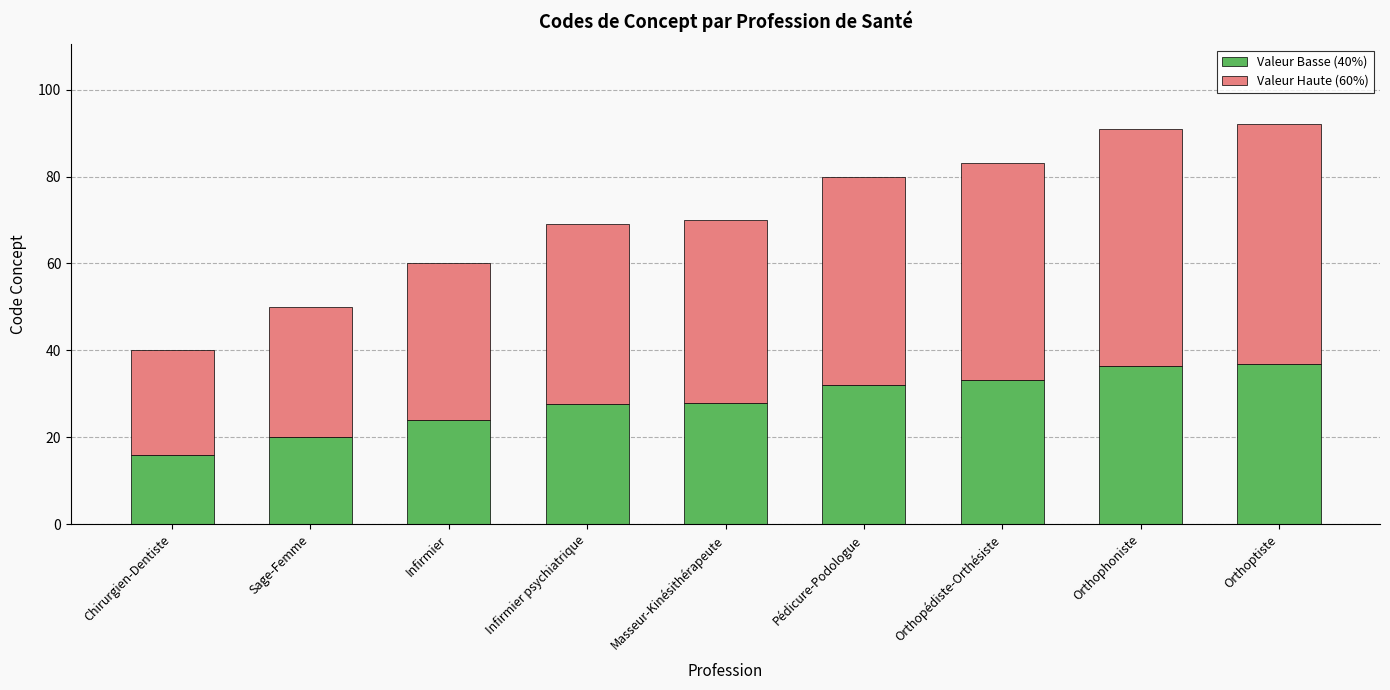

What is the average value of the Valeur Basse (40%) series?

28.2